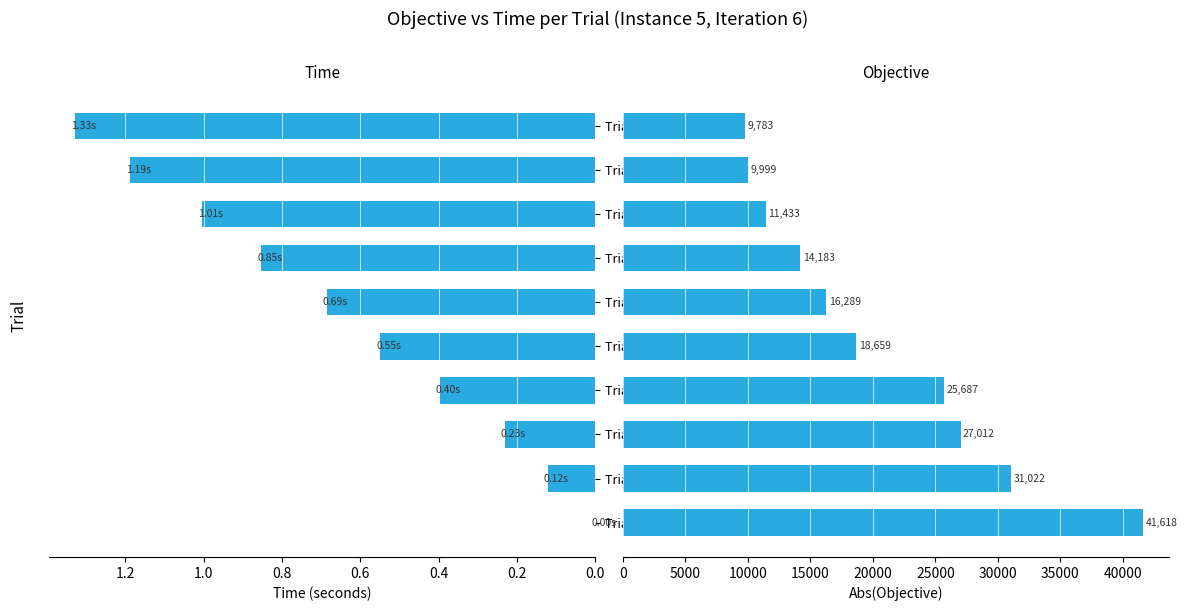

Read the Time value at Trial 2.

0.2